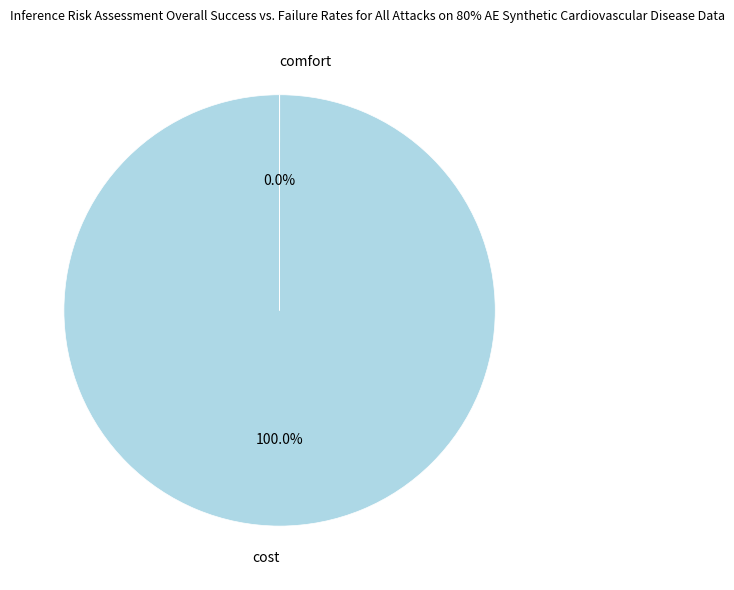

What is the largest slice in the pie chart?

cost